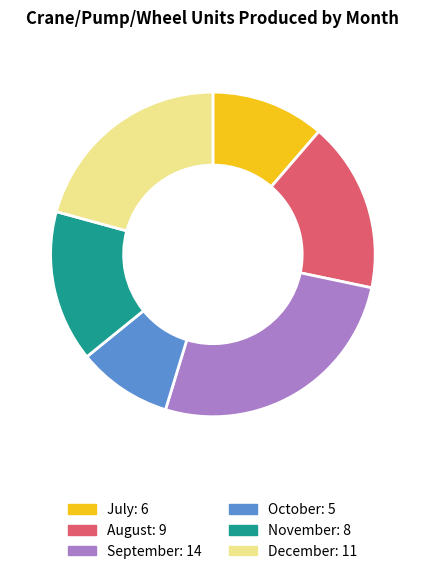

Which slice is the smallest?

October